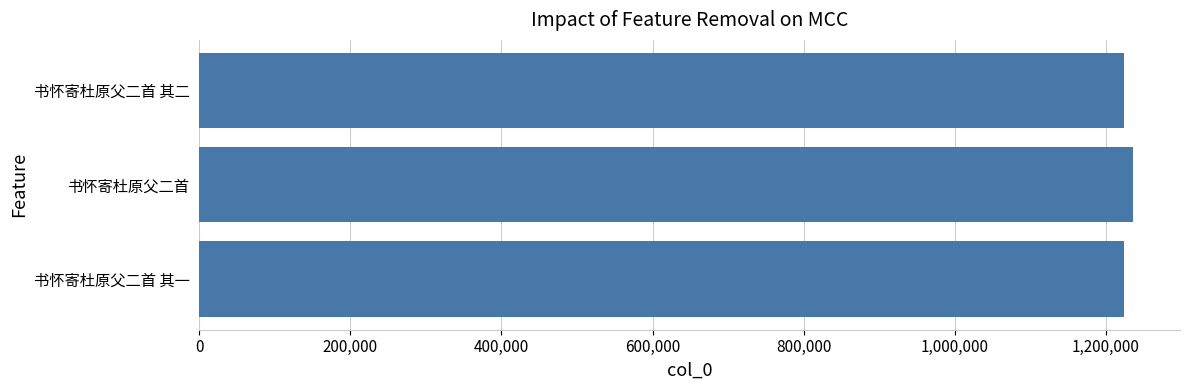

Approximately how many times larger is the value at 书怀寄杜原父二首 其一 compared to 书怀寄杜原父二首 其二?

1.0